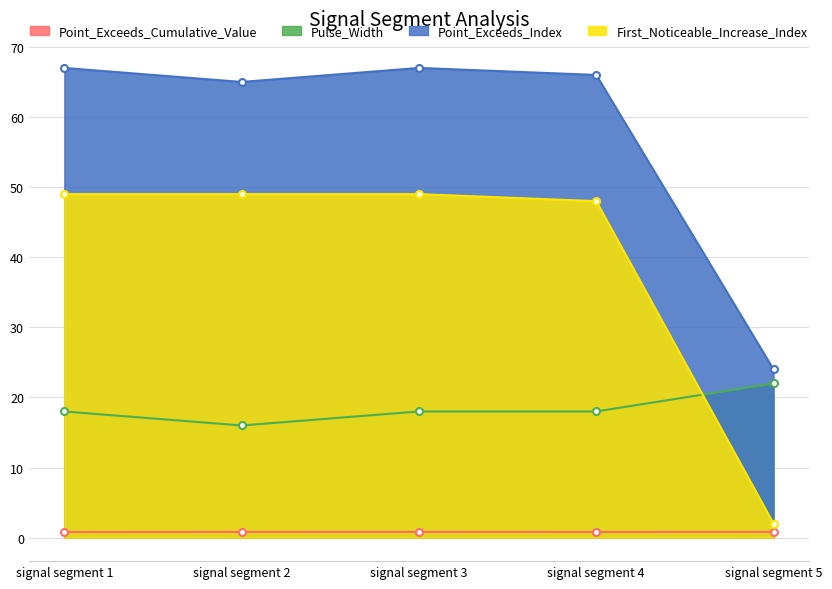

What is the lowest value of the Point_Exceeds_Index series?

24.0